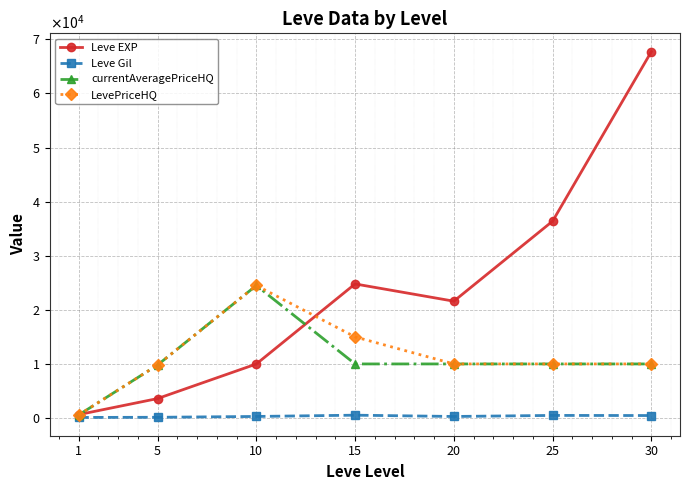

What is the spread (max minus min) of values at 20?

21310